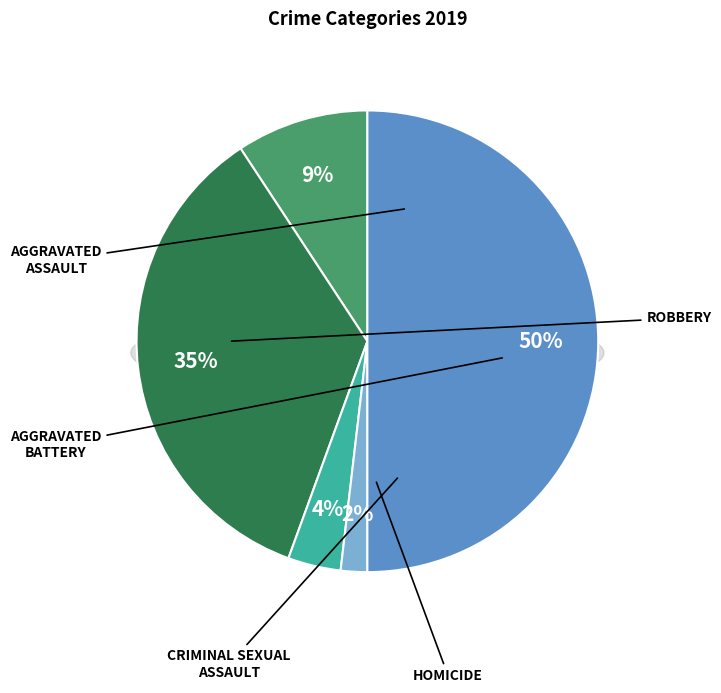

Do Homicide and Criminal Sexual Assault together represent more than half of the pie?

No